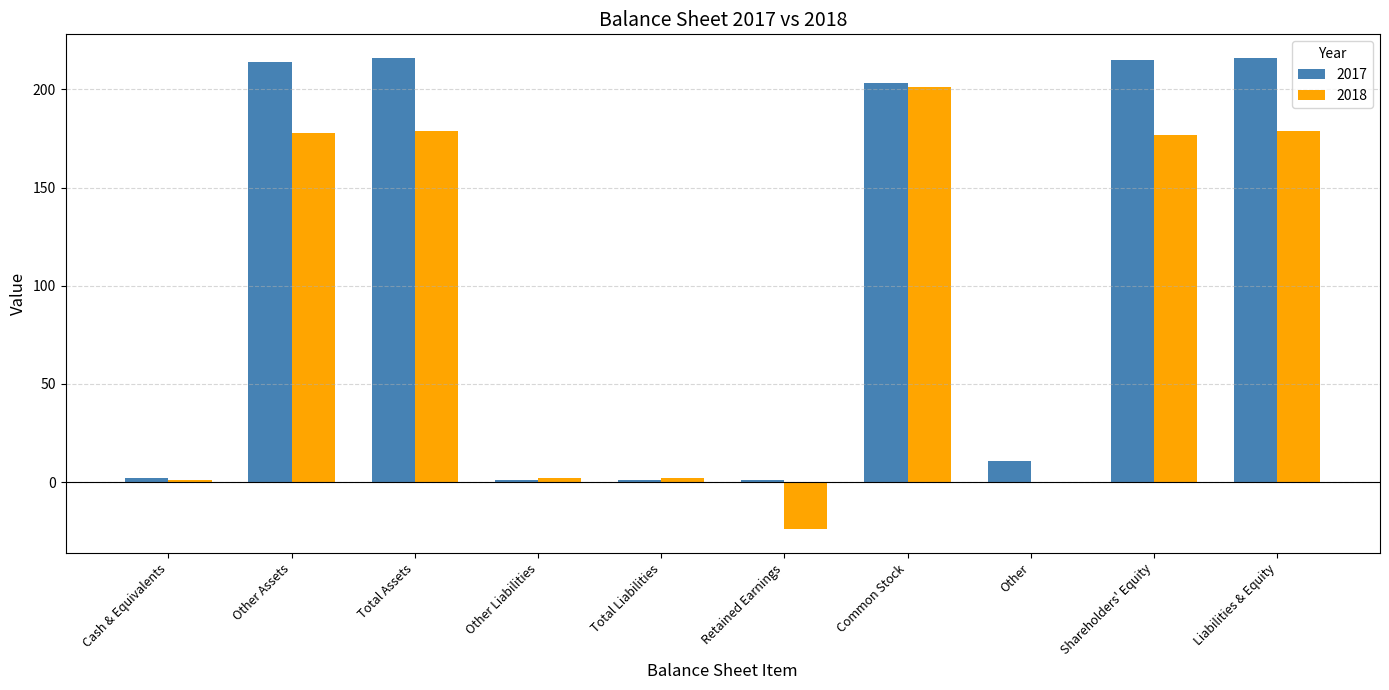

Count the number of data series in this chart.

2